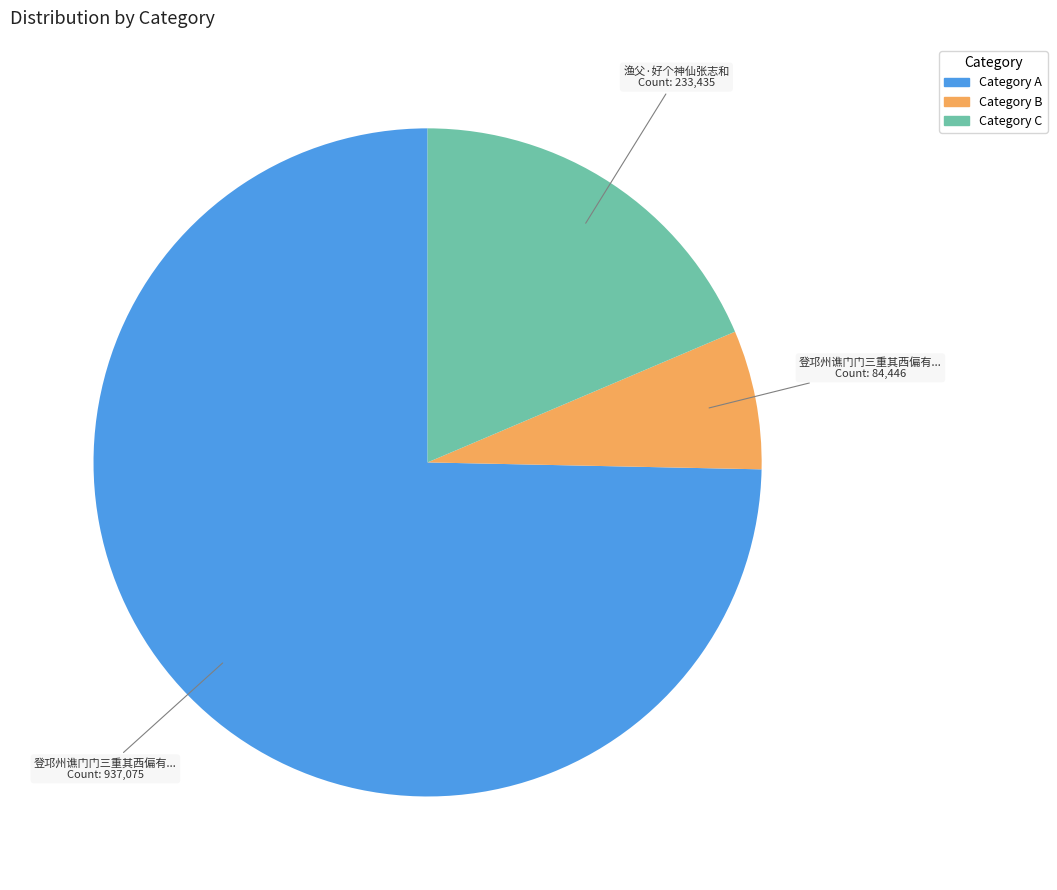

Does any single category account for the majority?

Yes